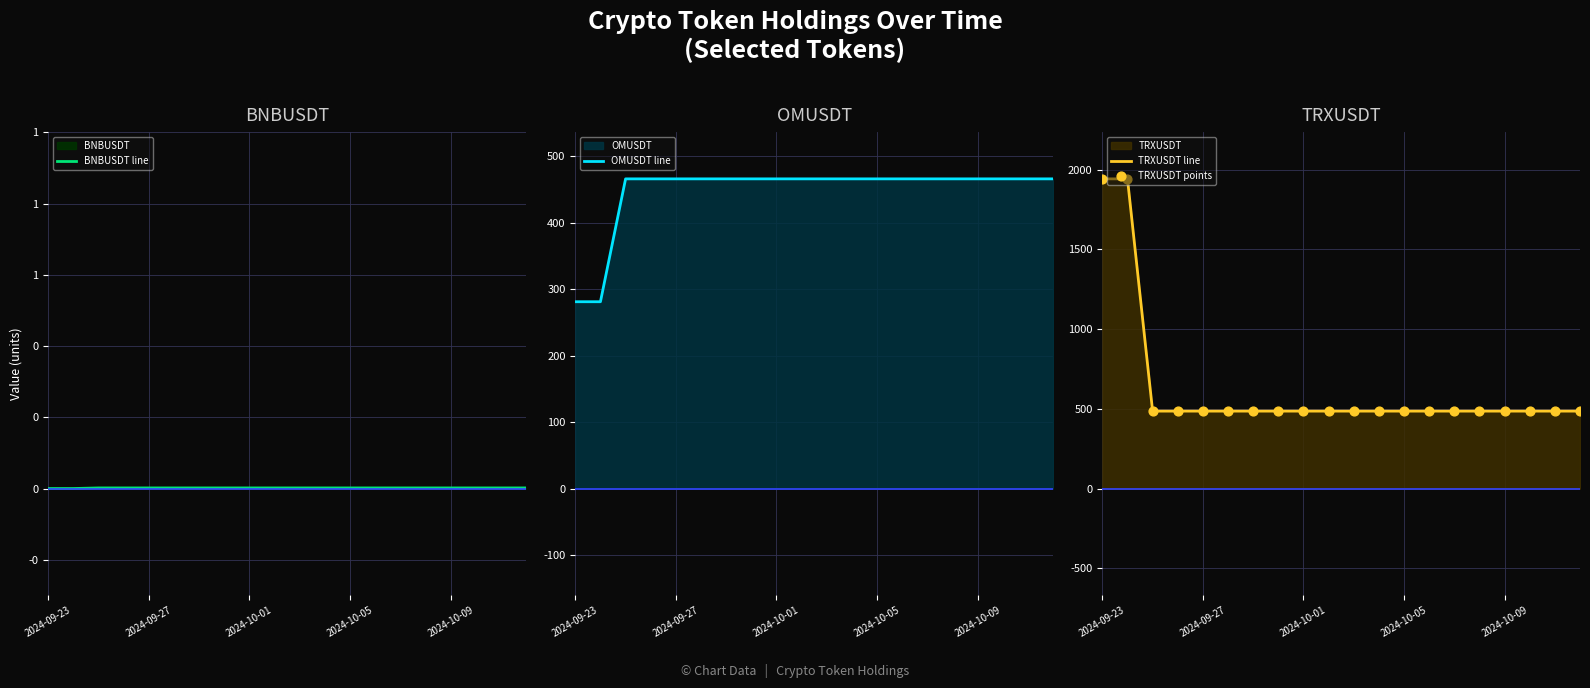

Which series has the widest spread of Y values?

TRXUSDT line